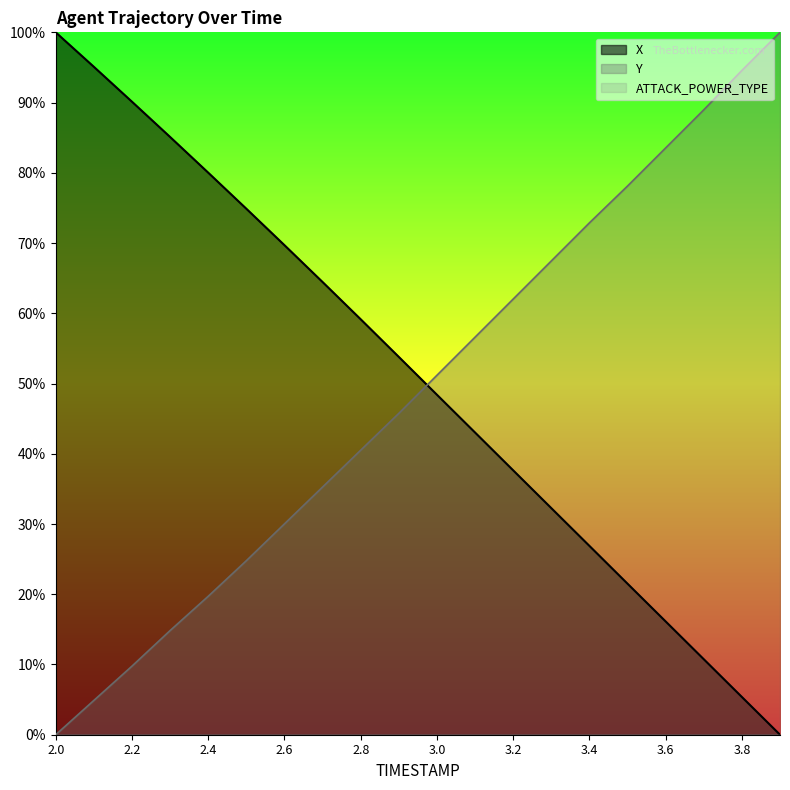

After their last crossing, which series has the higher values: X or Y?

Y